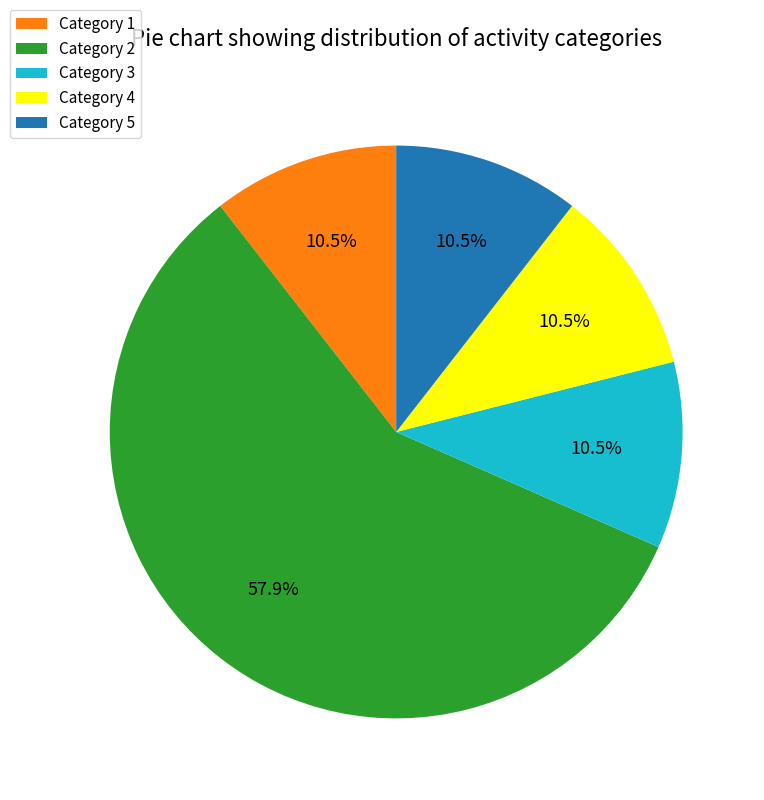

How many slices are in this pie chart?

5